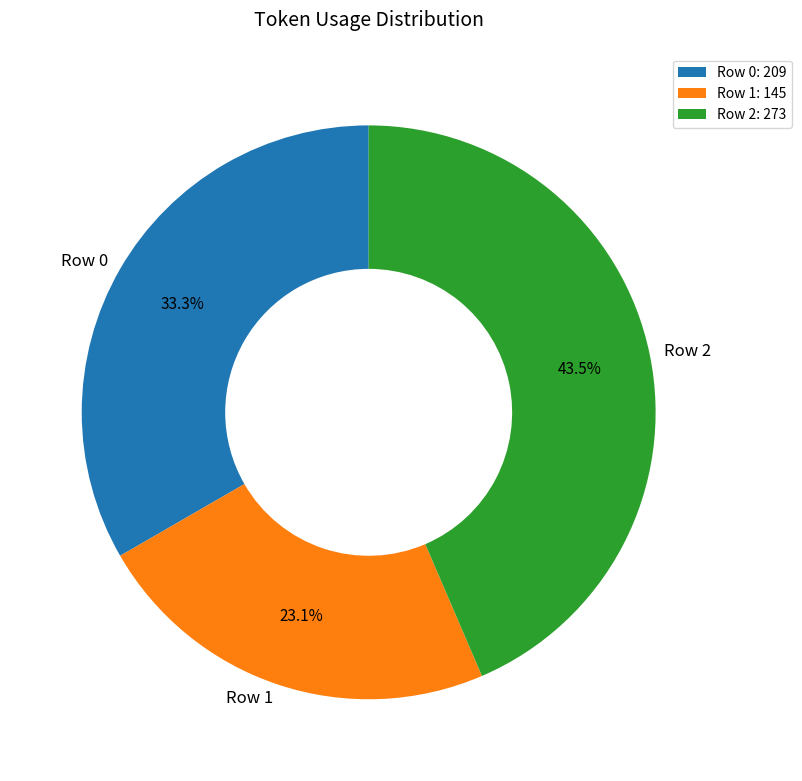

To the nearest percent, what portion does Row 1 represent?

23%